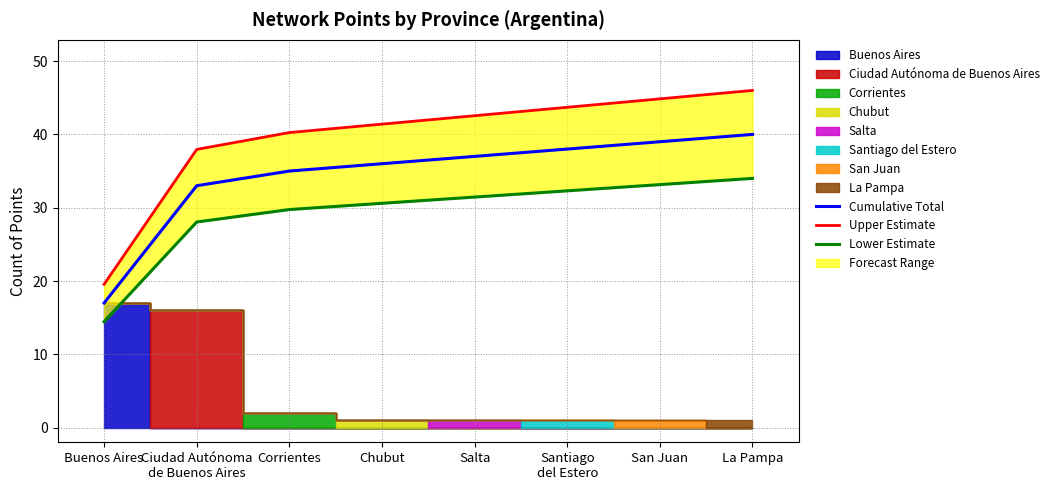

What is the value of the Cumulative Total point at the 8th from the left?

40.0